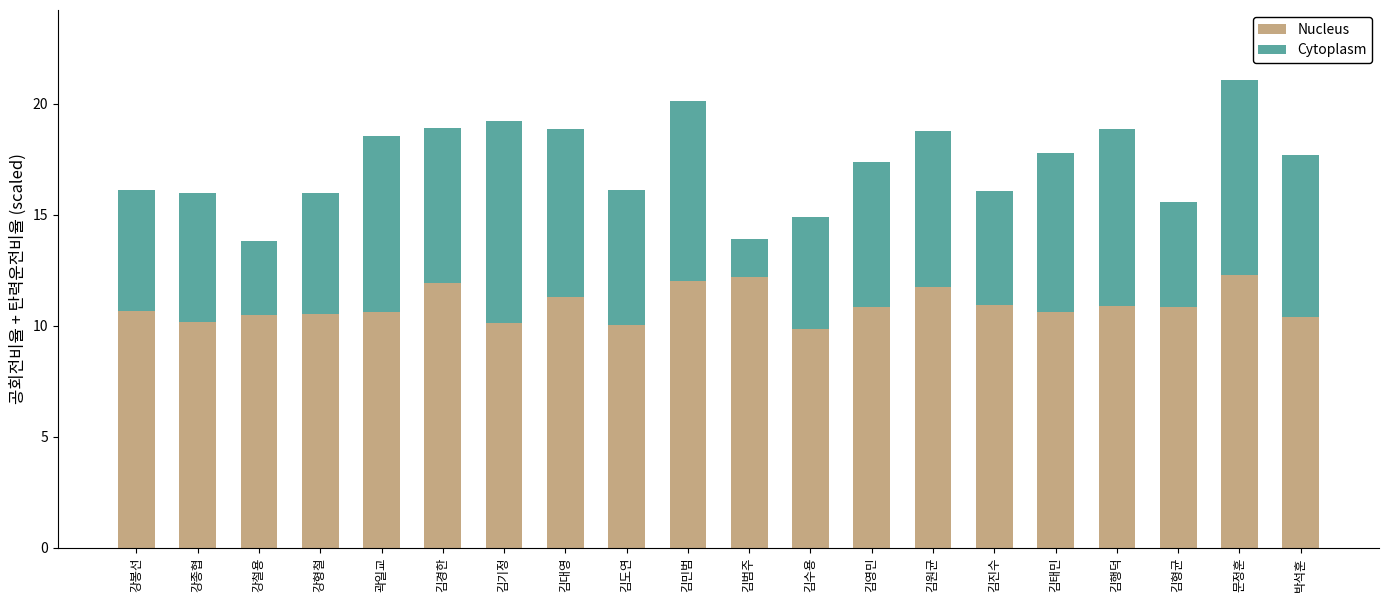

What is the highest value of the Nucleus series?

12.3